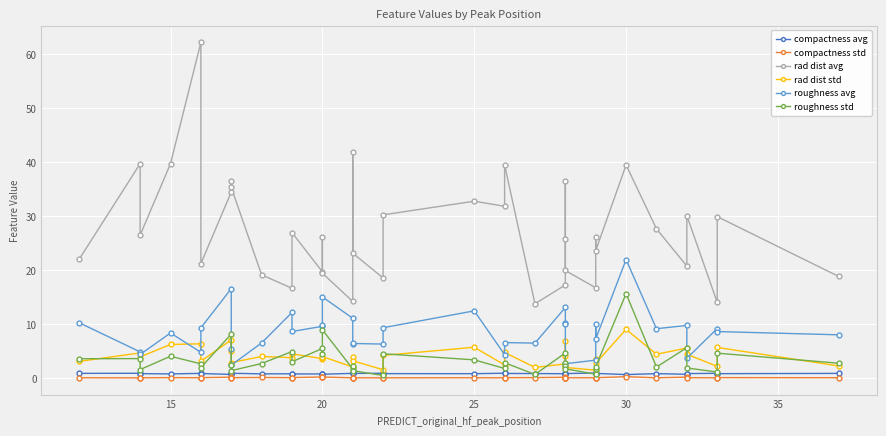

At how many categories does at least one series exceed 56?

1